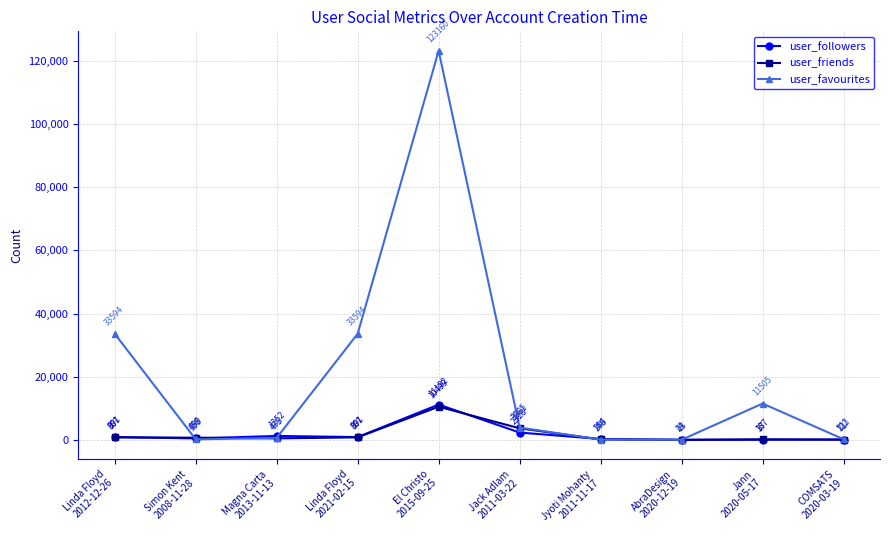

What is the difference between the second highest and minimum values in the user_followers series?

2315